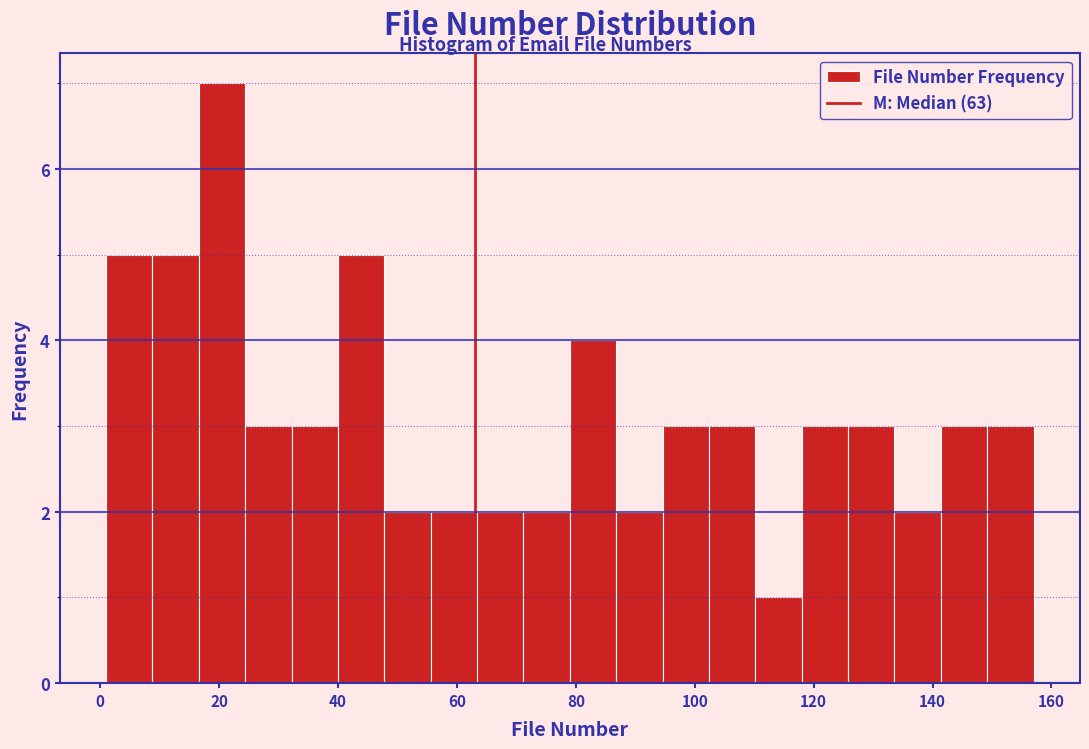

Around what value on the x-axis is the tallest bar? Give the approximate position of its centre, as read against the axis.

20